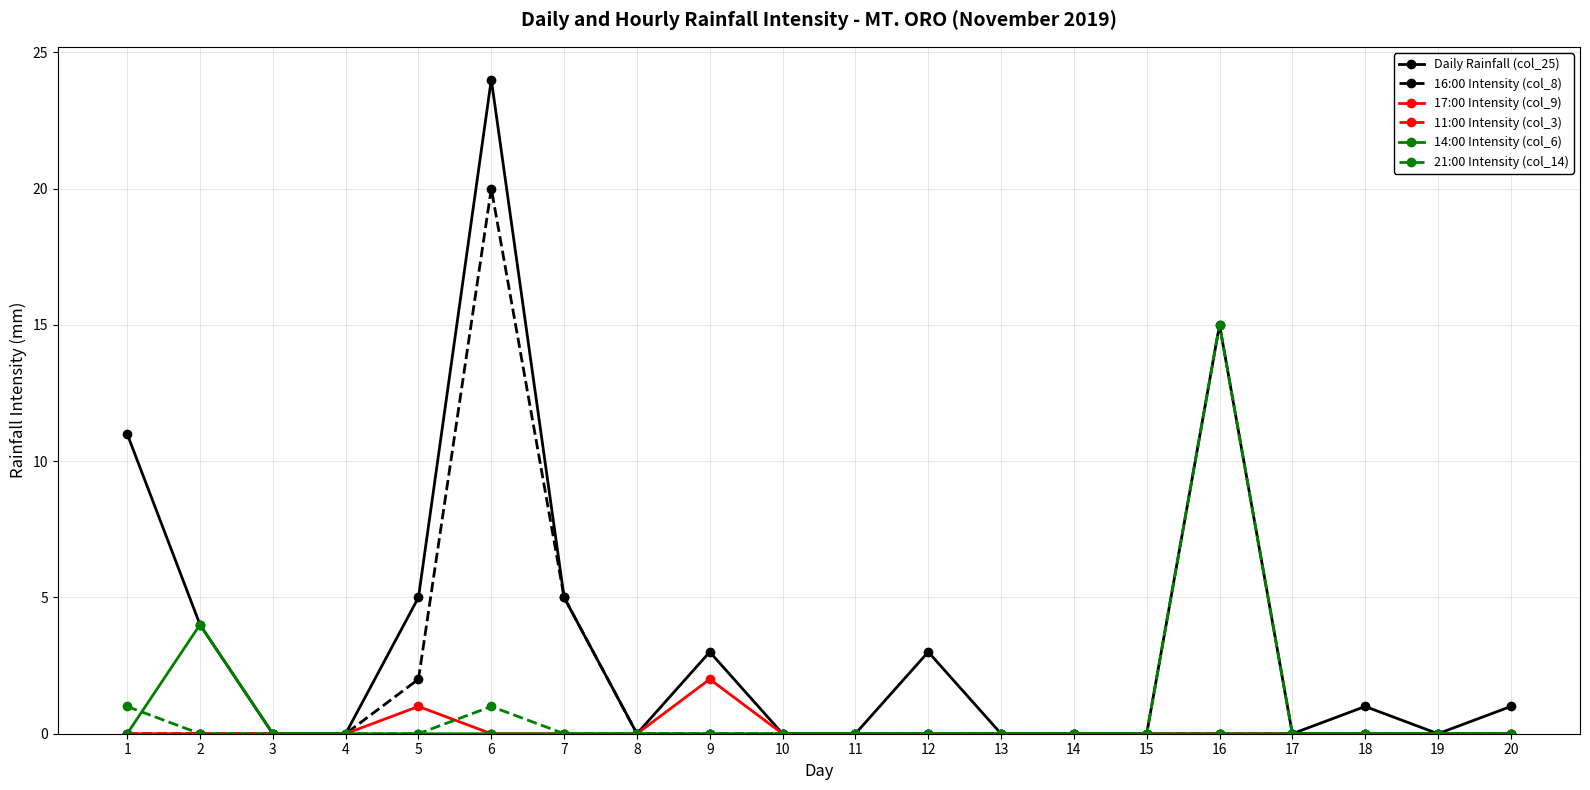

Which series has the largest range (max minus min)?

Daily Rainfall (col_25)